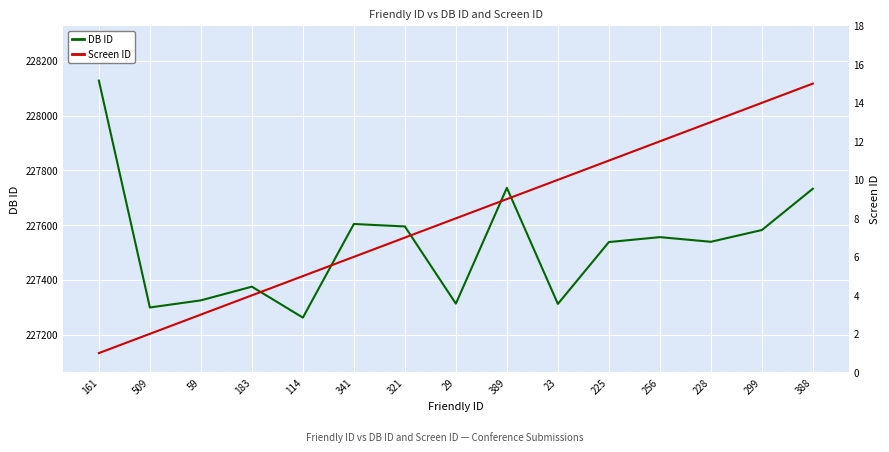

Rank the series by their maximum value, from lowest to highest.

Screen ID, DB ID